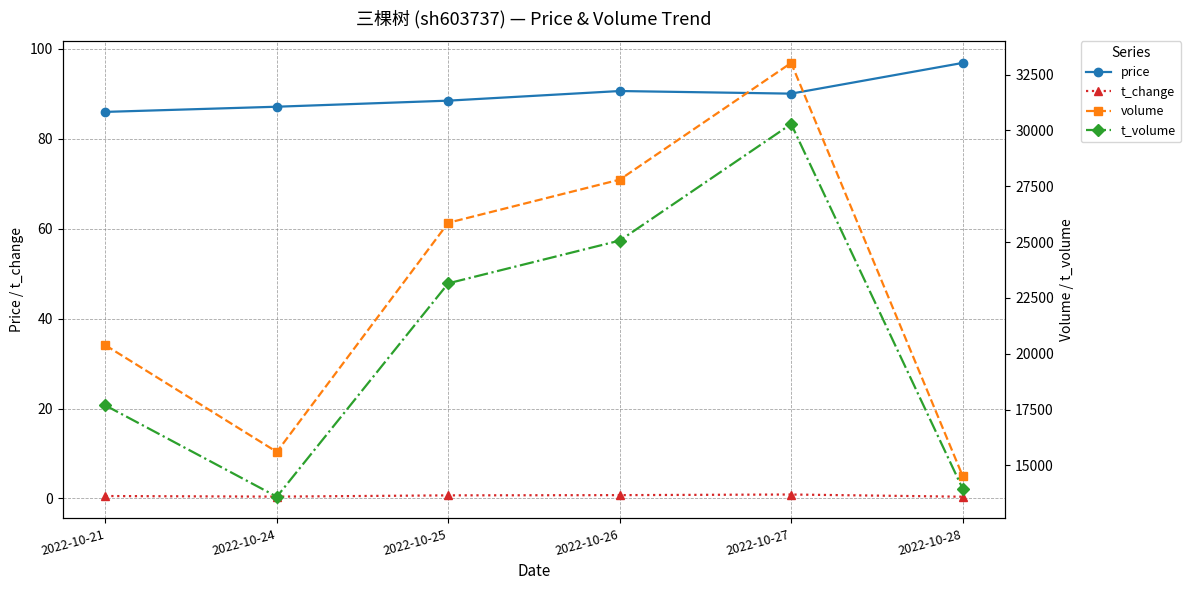

Between 2022-10-26 and 2022-10-28, which is larger?

2022-10-28